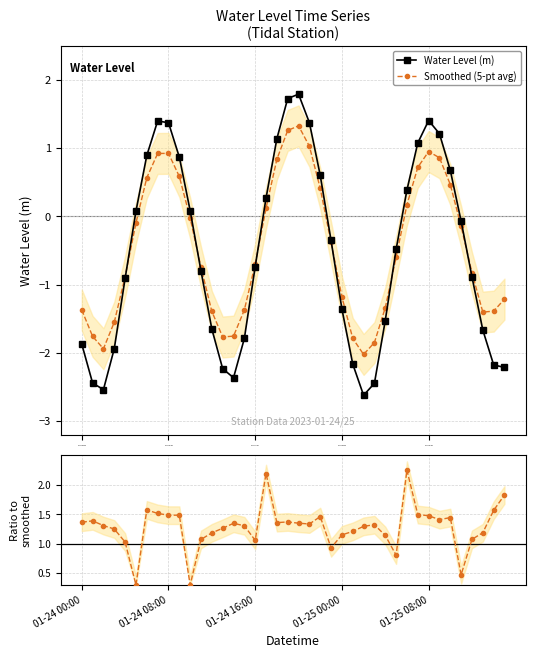

Is it true that Smoothed (5-pt avg) equals -0.8 at 01-25 00:00?

False